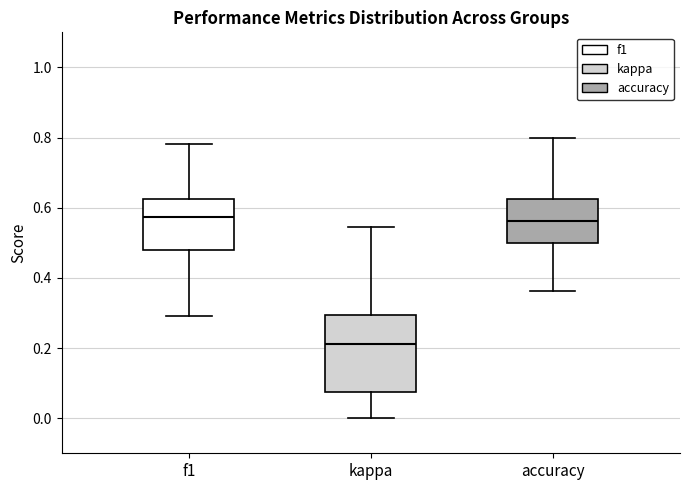

Reading left to right, read every box against the y-axis: the position of its median line, the range the box covers, and the ends of its whiskers. The values are not printed on the chart, so give them approximately, as read against the axis.

f1: median 0.58, box 0.48 to 0.62, whiskers 0.30 to 0.78
kappa: median 0.22, box 0.08 to 0.30, whiskers 0.00 to 0.54
accuracy: median 0.56, box 0.50 to 0.62, whiskers 0.36 to 0.80